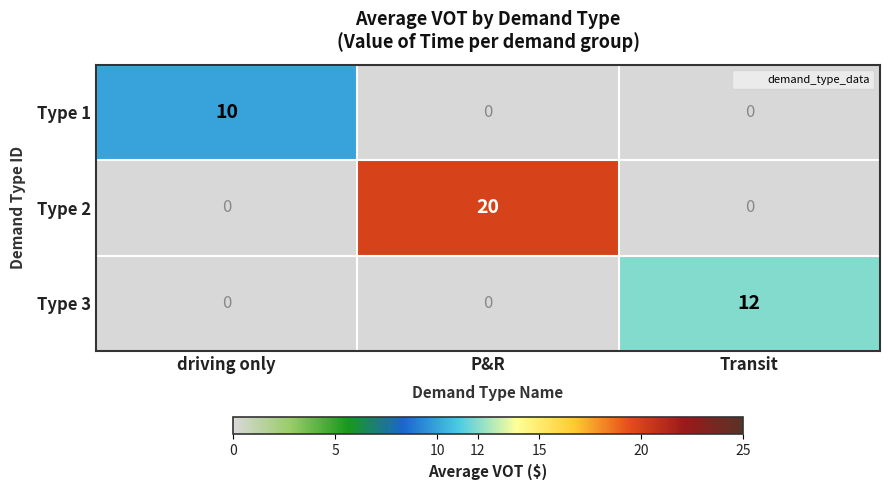

The value of Type 1 at Transit is -5. True or false?

False